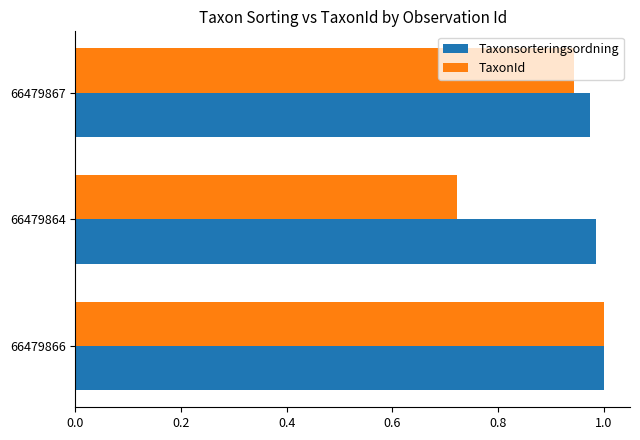

What is the difference between the TaxonId values at 66479864 and 66479866?

0.3